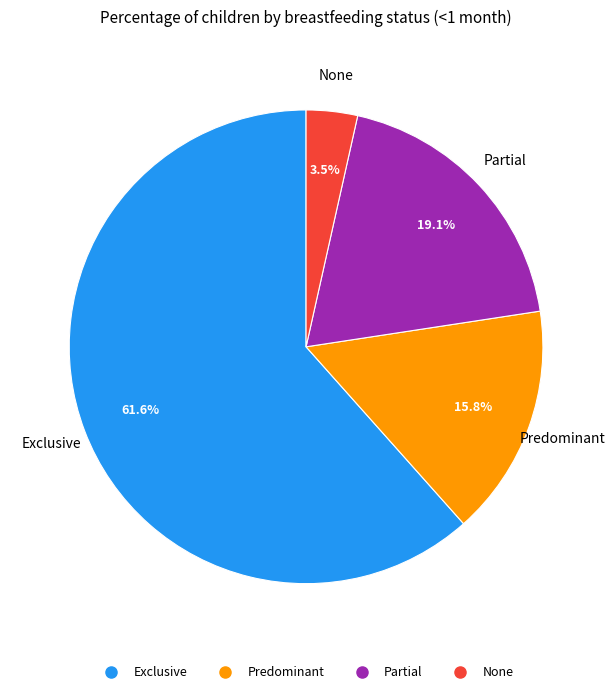

Count the number of slices in the pie.

4